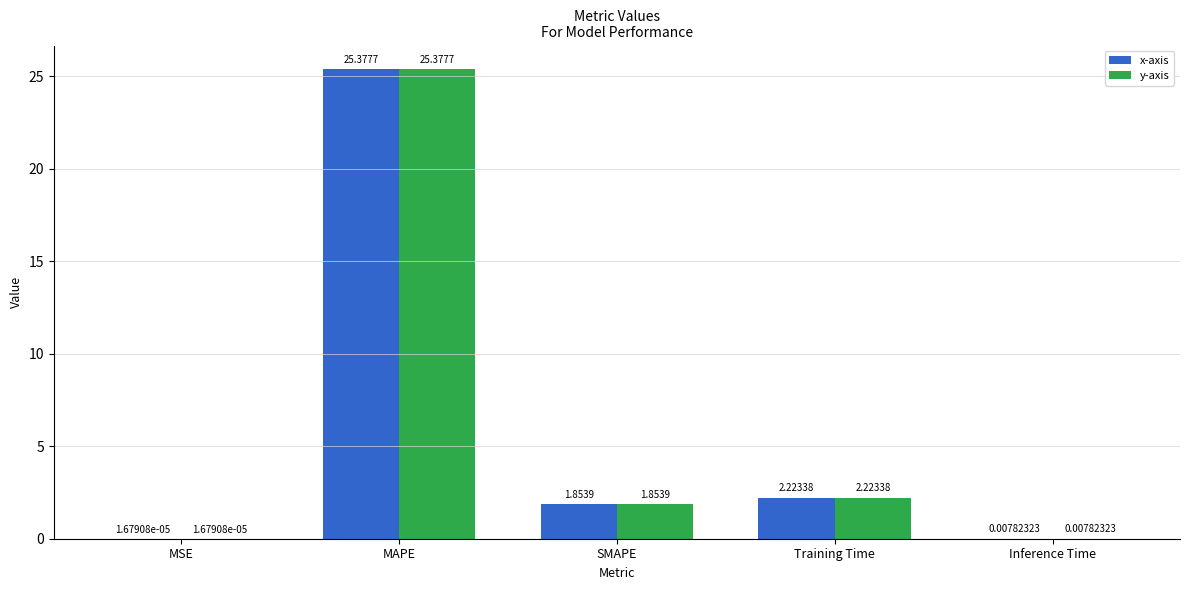

What is the sum of all y-axis values?

29.5